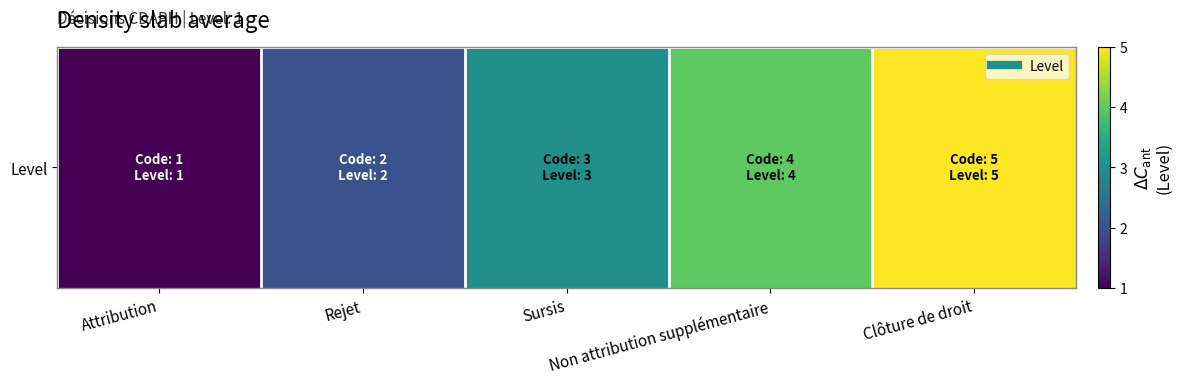

Between Attribution and Clôture de droit, which is larger?

Clôture de droit